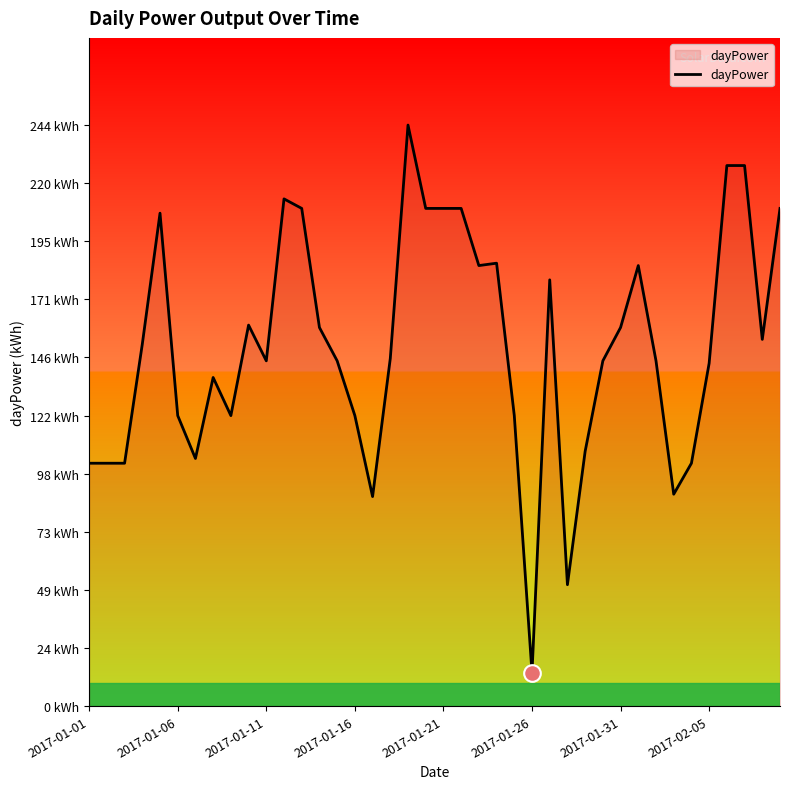

Does the chart display data point markers on the line(s)?

No